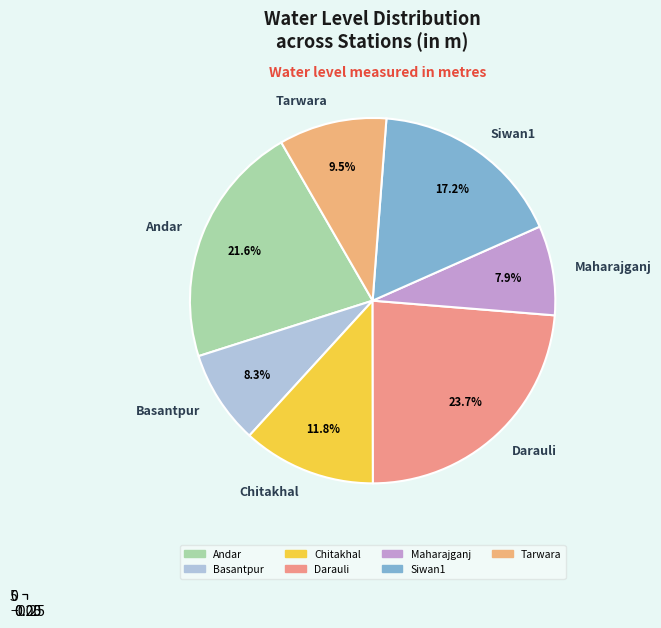

To the nearest percent, what is the difference between the Basantpur and Chitakhal slice percentages?

4%